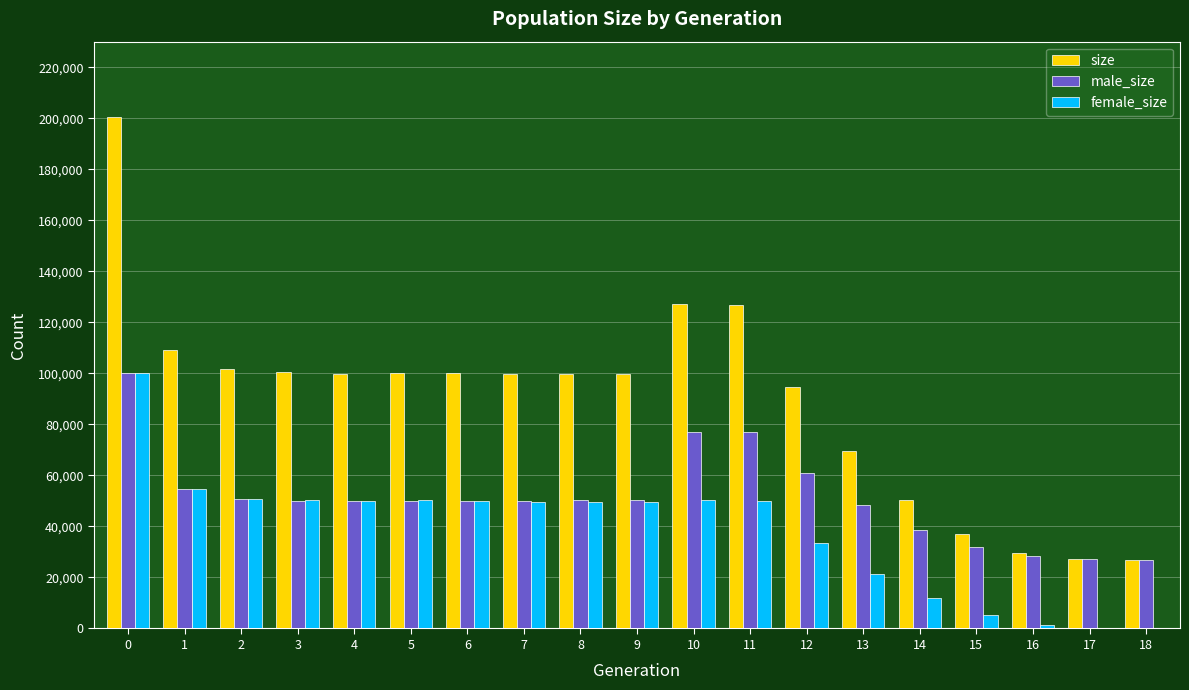

Are the bars horizontal?

No